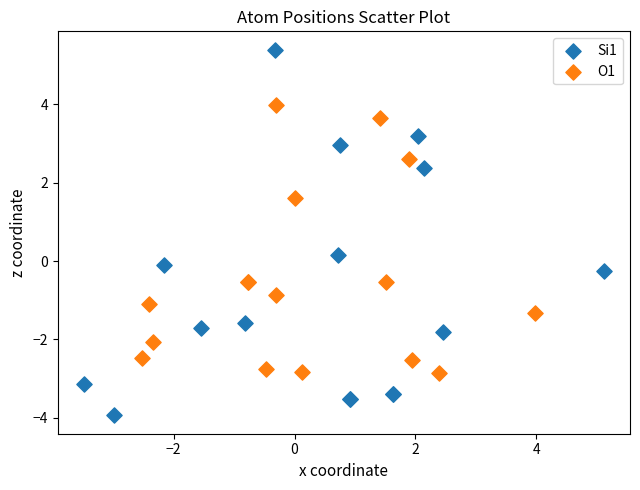

Which series has the widest spread of Y values?

Si1